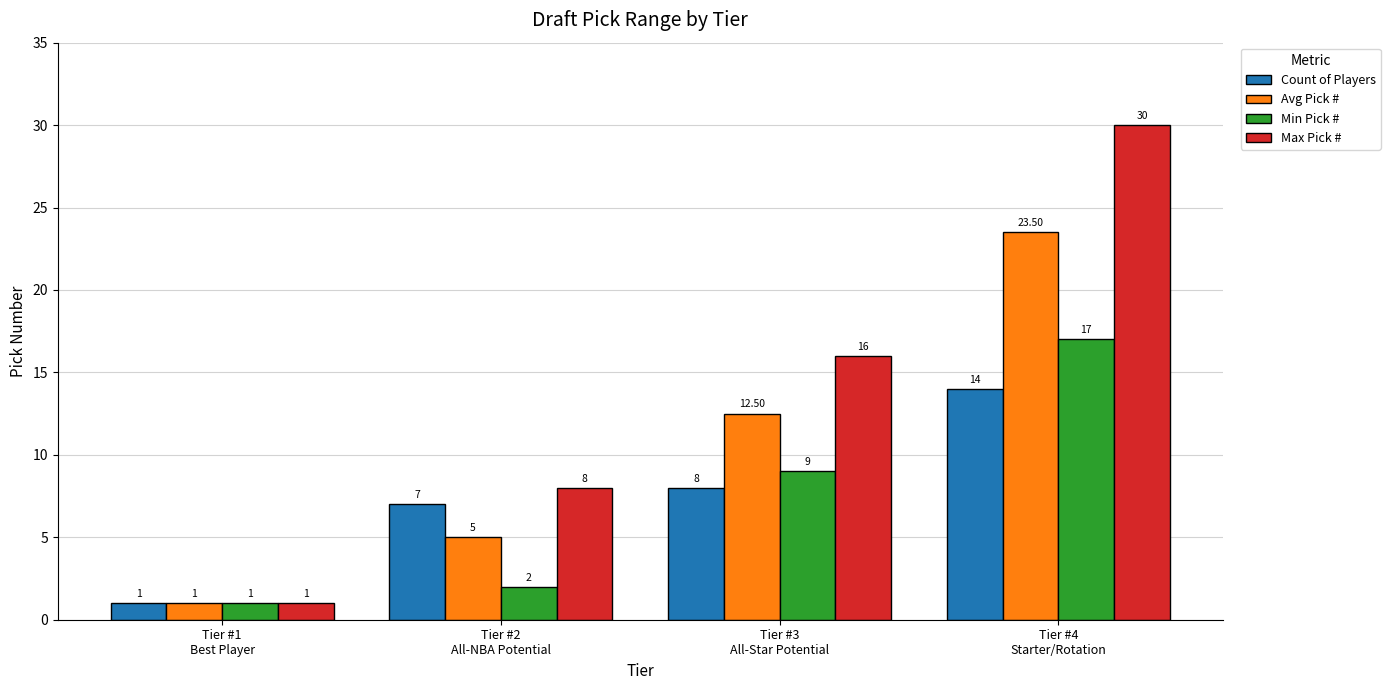

How many values in the Count of Players series are below 8?

2